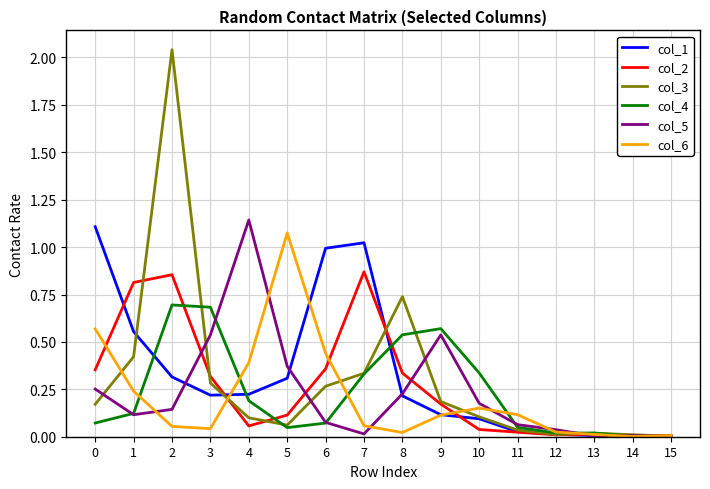

How many lines are shown in the chart?

6